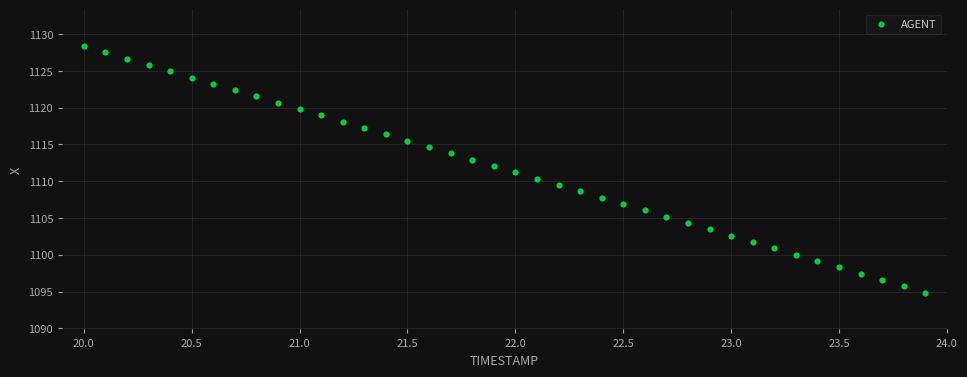

What is the range of X values (max minus min)?

3.9